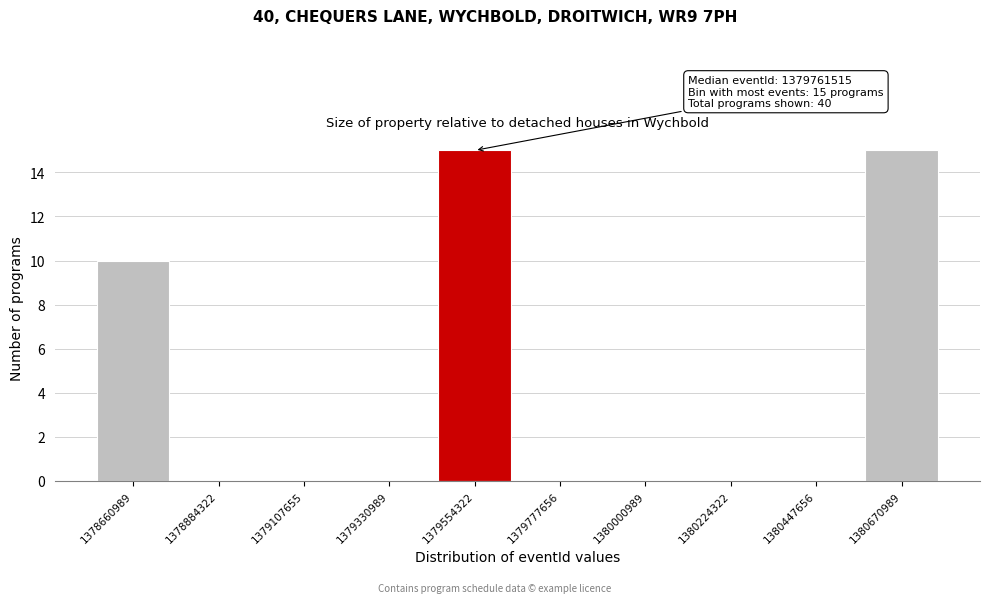

Reading right to left, what are all the values shown in this chart?

1380670989=15	1380447656=0	1380224322=0	1380000989=0	1379777656=0	1379554322=15	1379330989=0	1379107655=0	1378884322=0	1378660989=10